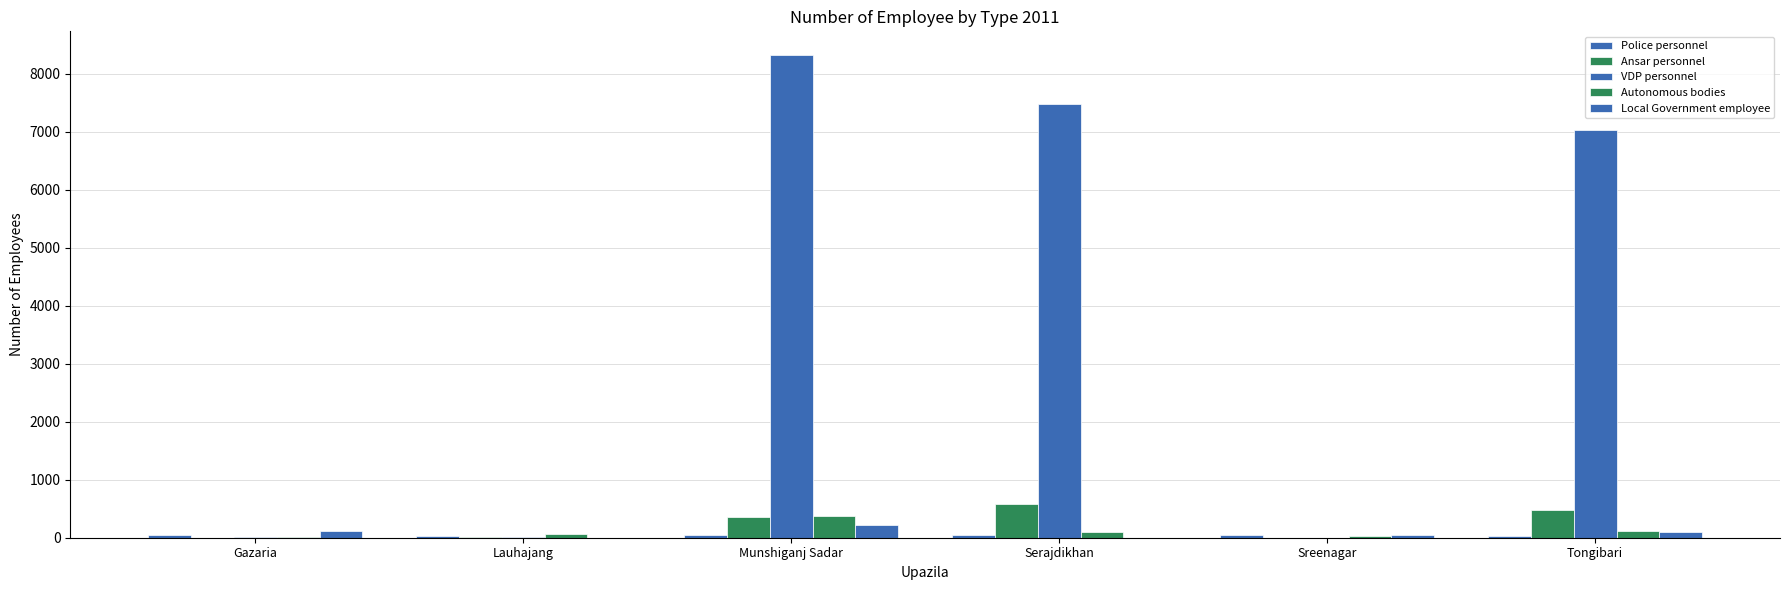

Count the number of categories in the chart.

6